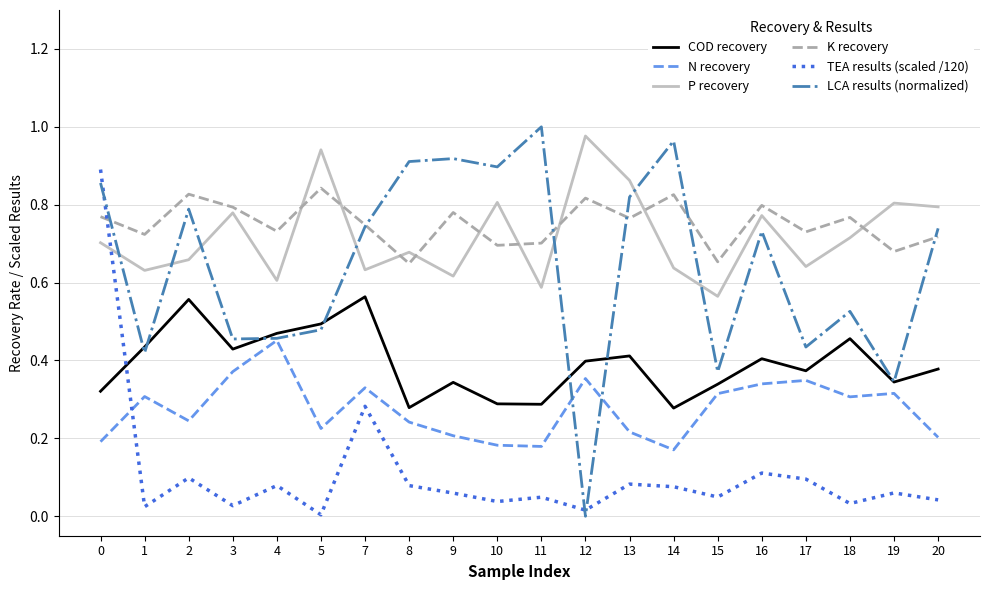

True or false: K recovery and N recovery cross at least once.

False